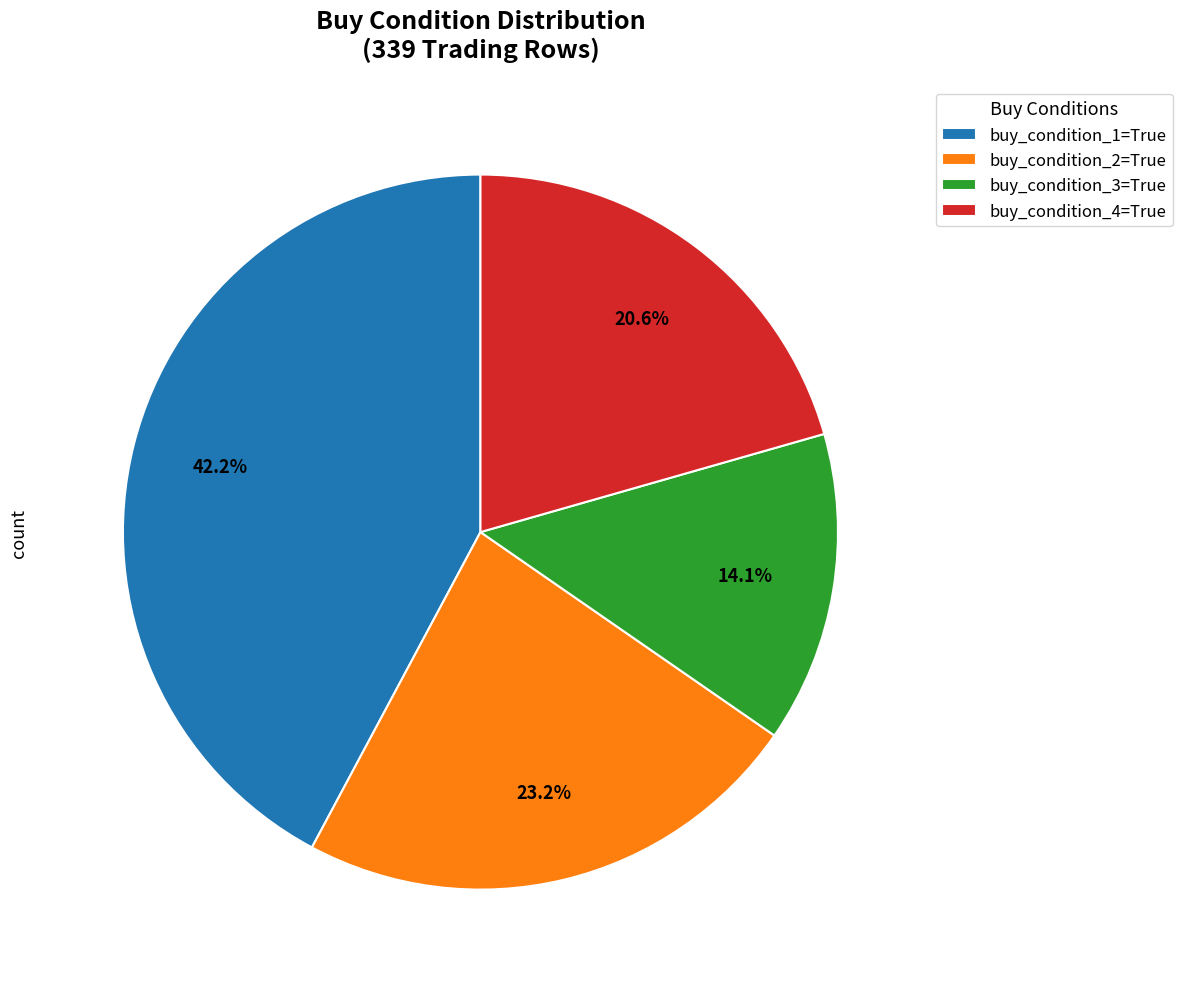

Which slice is the largest?

buy_condition_1=True